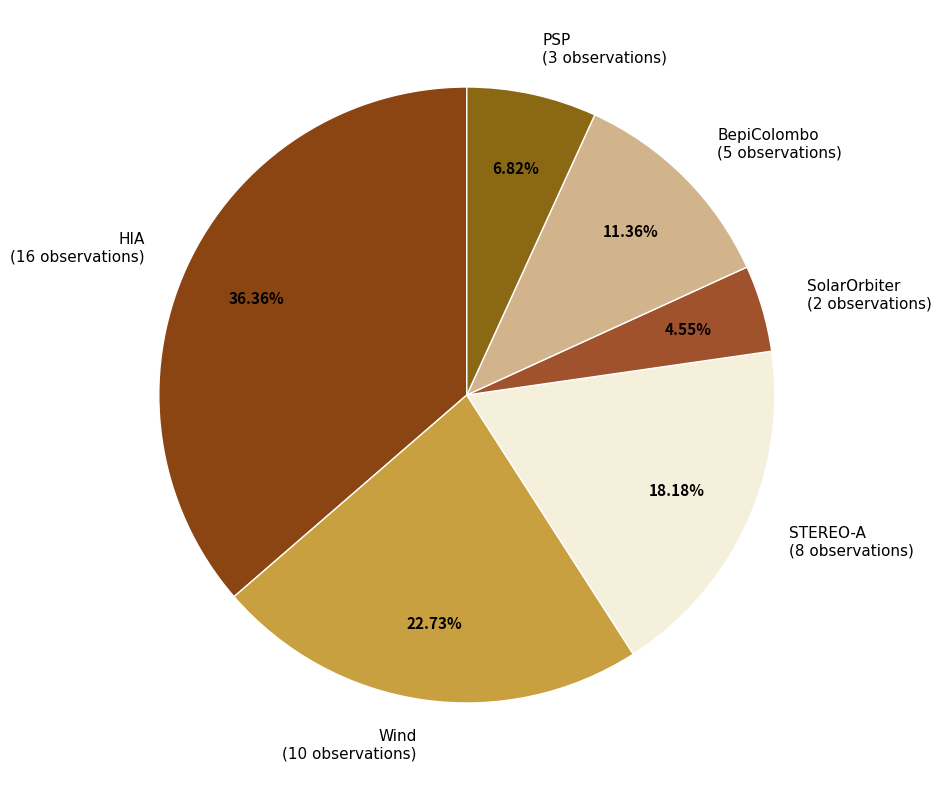

How many slices are in this pie chart?

6